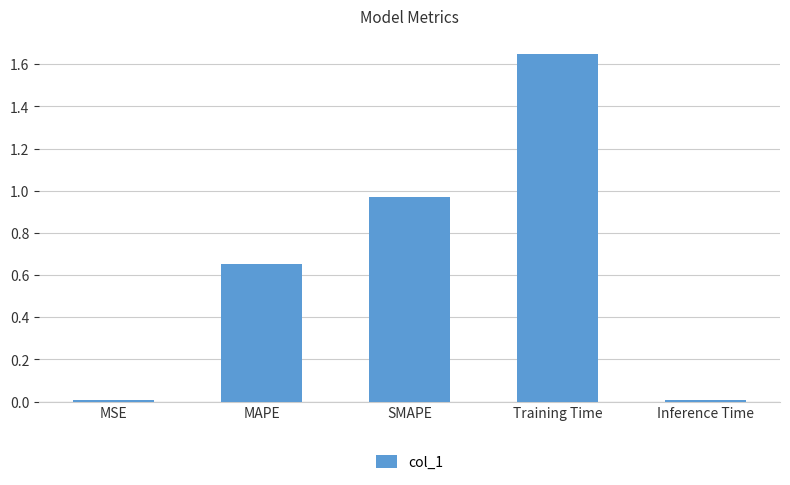

What is the change in value from MAPE to Training Time?

+1.0